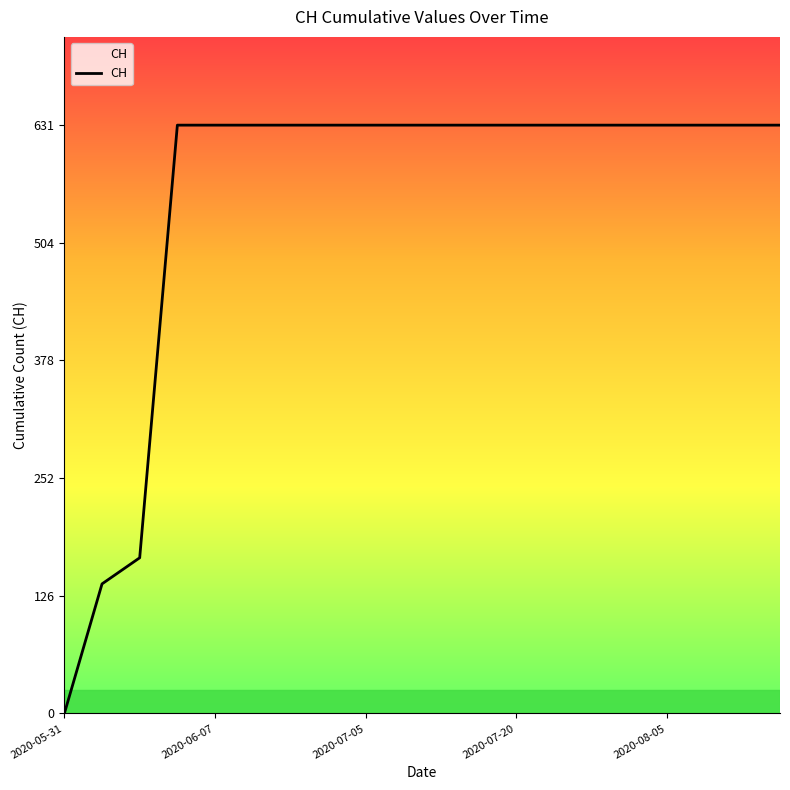

What is the greatest value displayed?

631